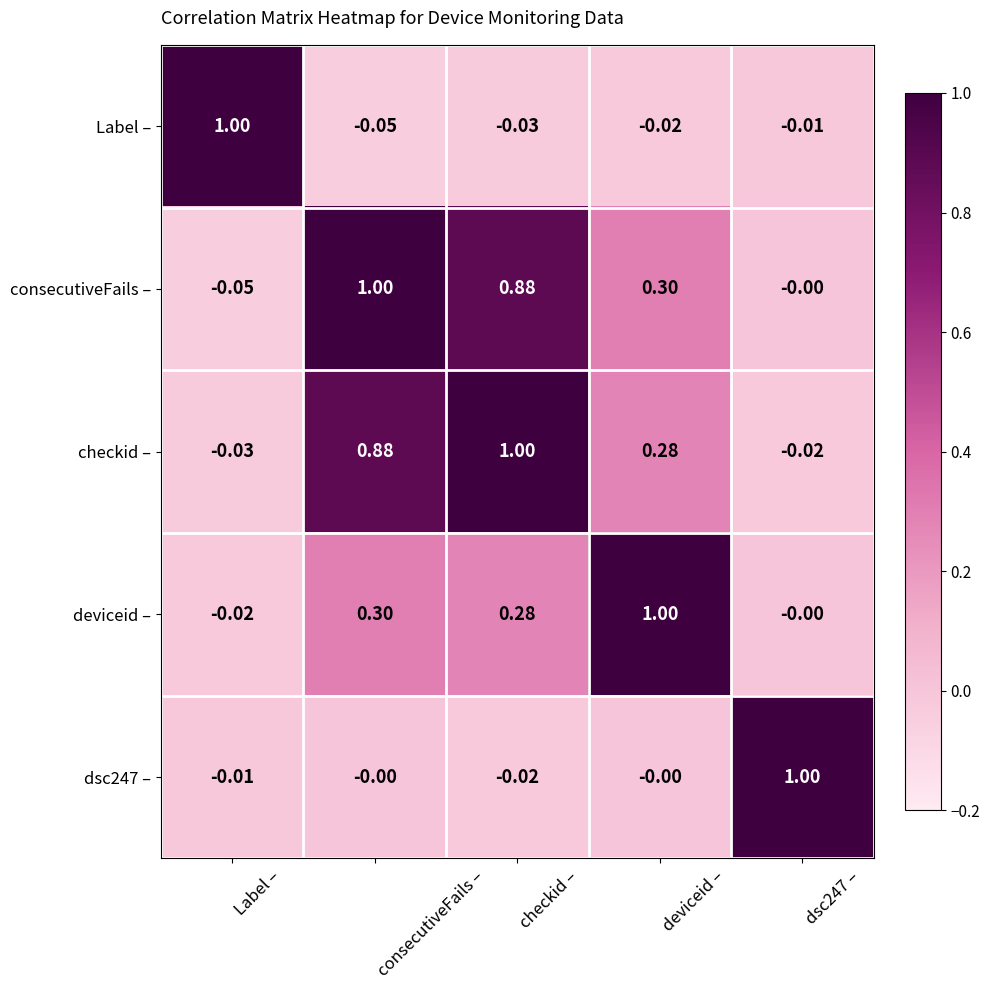

Which category has the lowest value in the Label – series?

consecutiveFails –